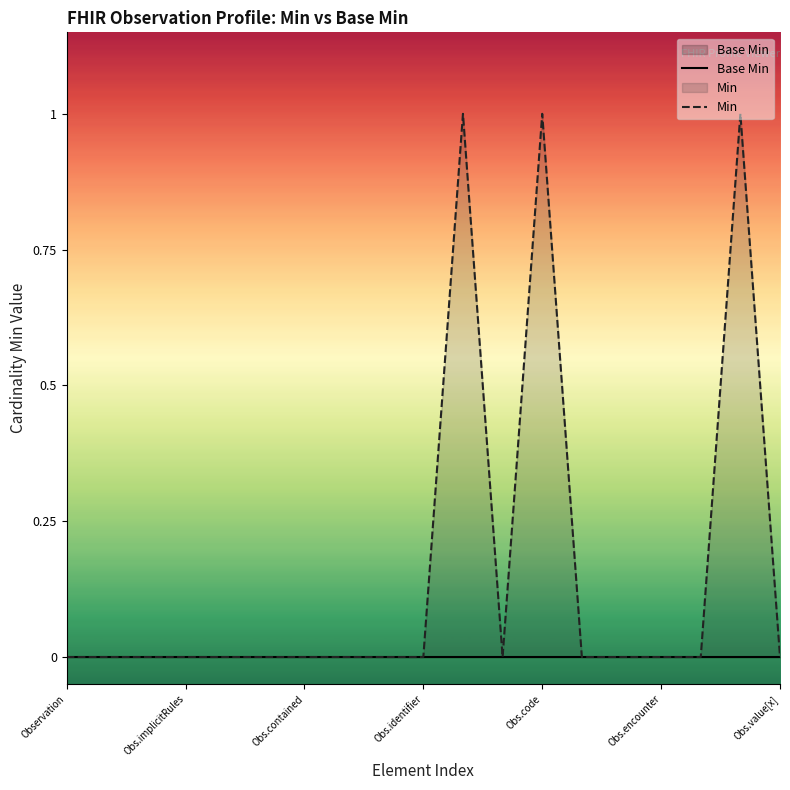

Where is Min nearest to the value 0?

Observation